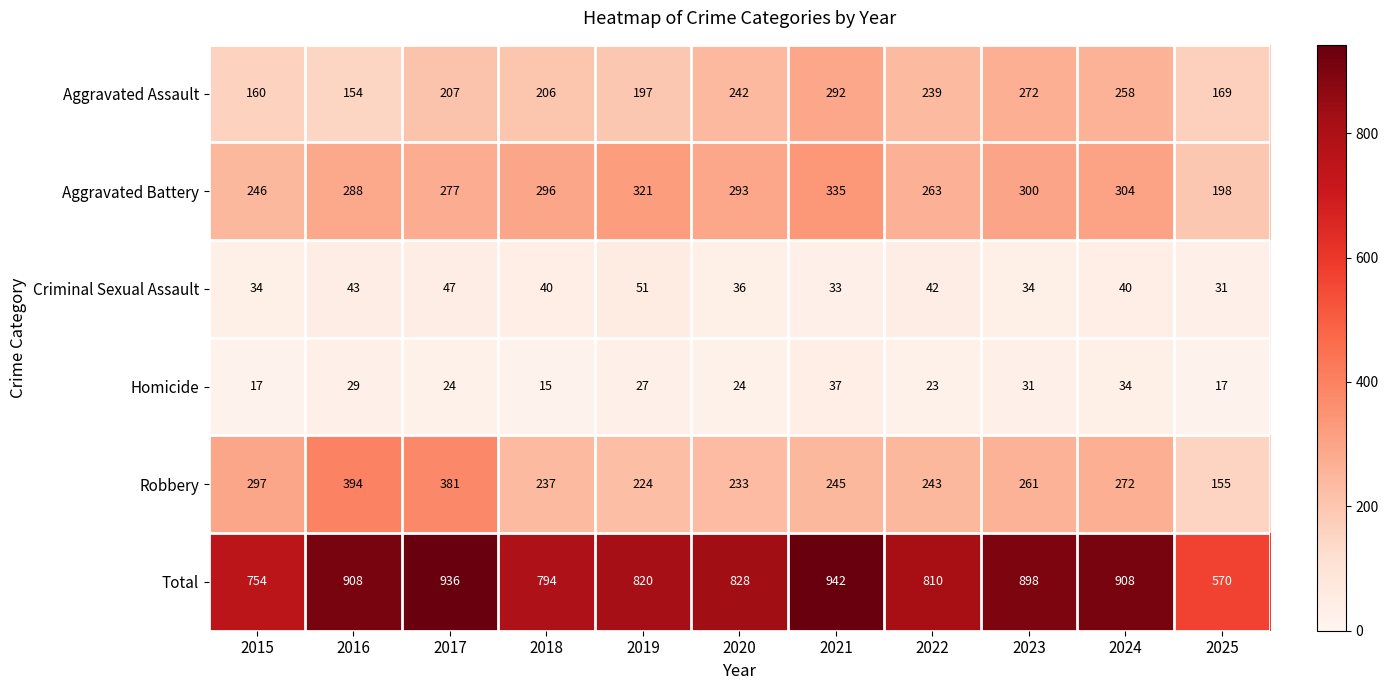

What is the minimum value shown in the chart?

15